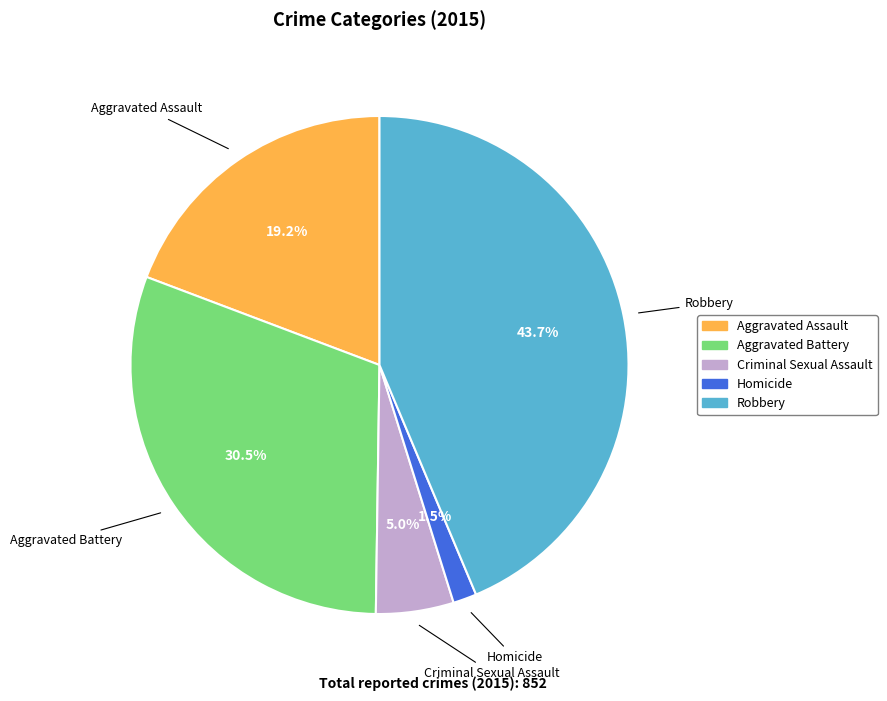

To the nearest percent, what percentage of the pie is Robbery?

44%